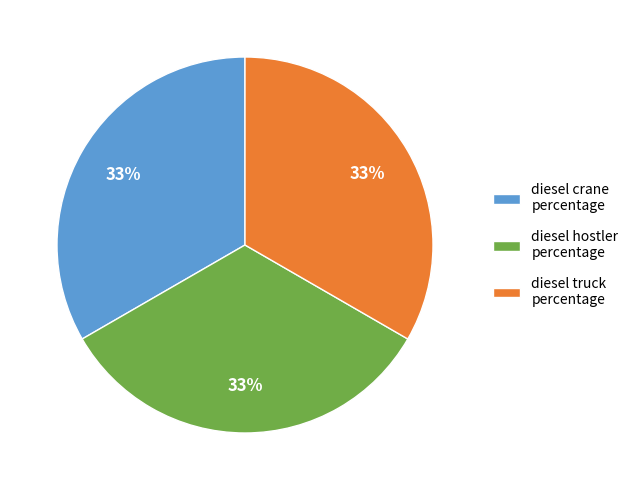

Does any single category account for the majority?

No